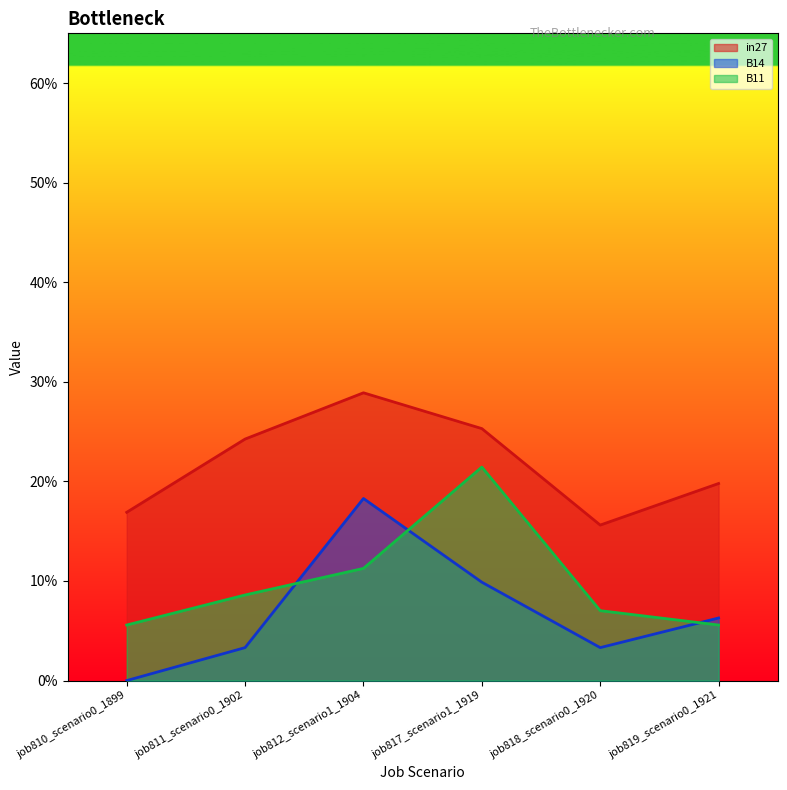

True or false: B11 and B14 intersect in this chart.

True